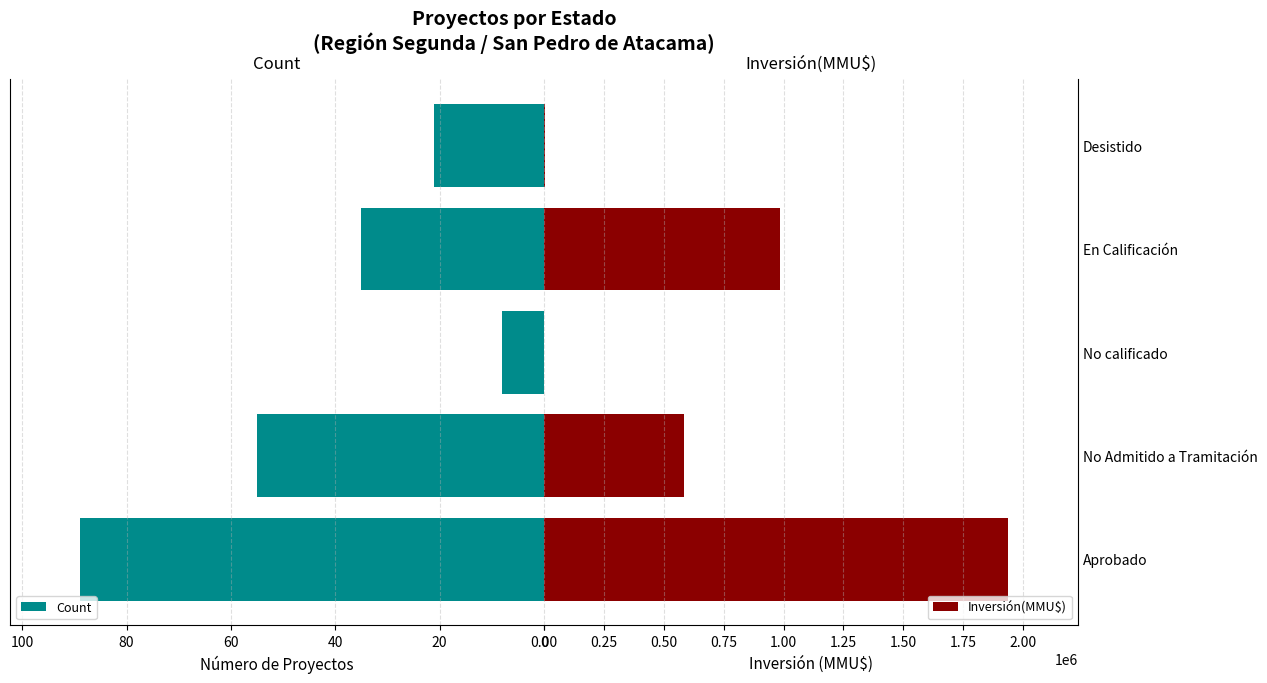

What is the lowest value of the Count series?

8